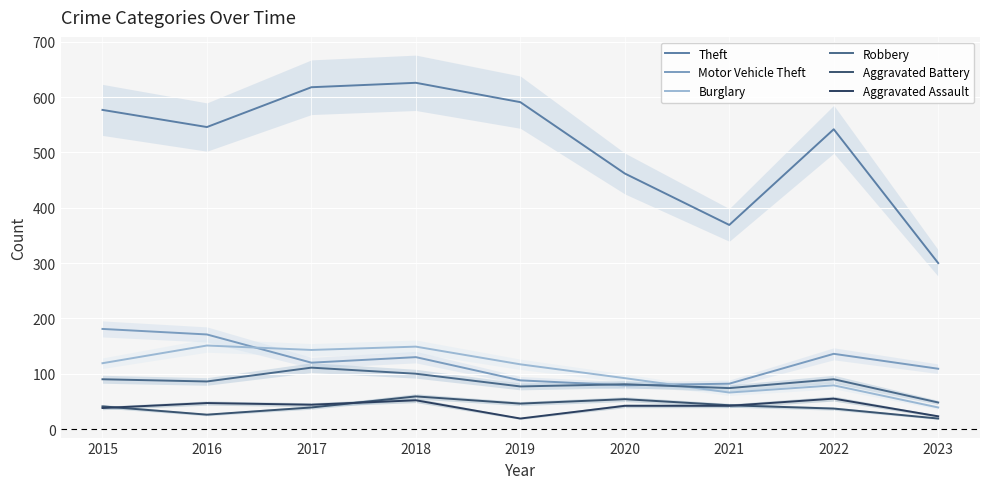

At which category does Robbery reach its first local valley?

2016